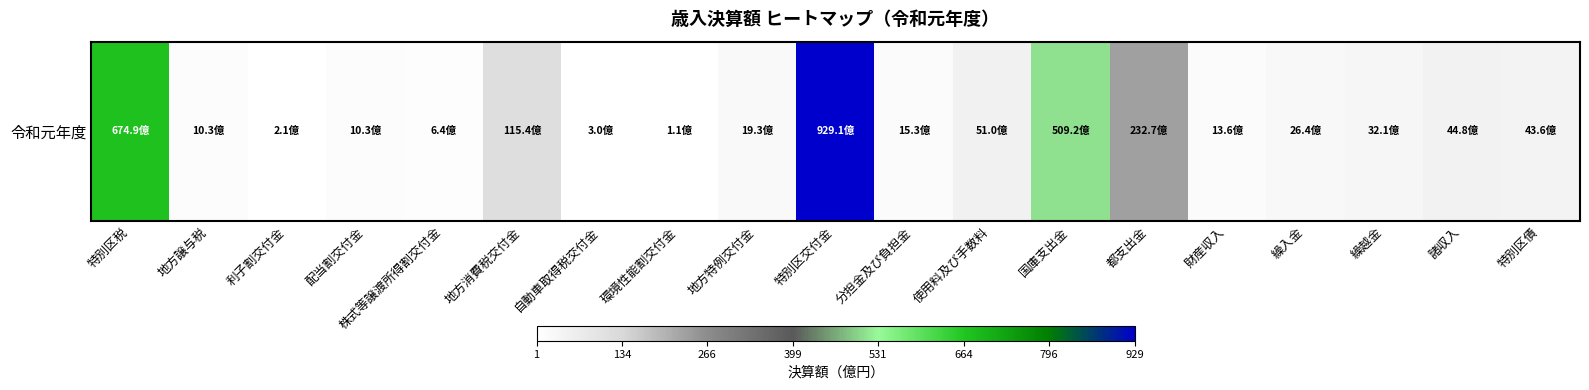

What is the smallest value displayed?

106692000